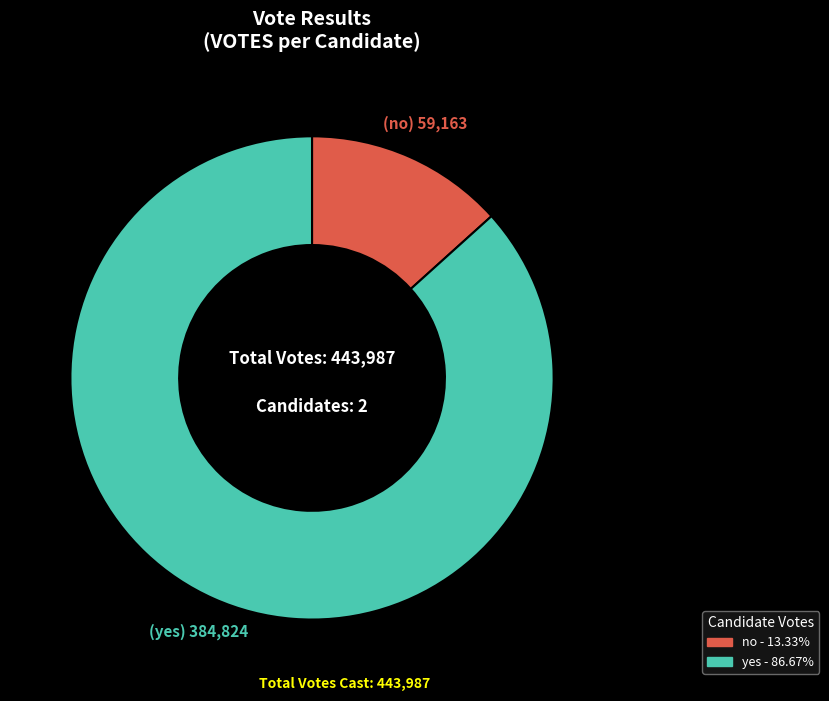

Do yes - 86.67% and no - 13.33% together represent more than half of the pie?

Yes